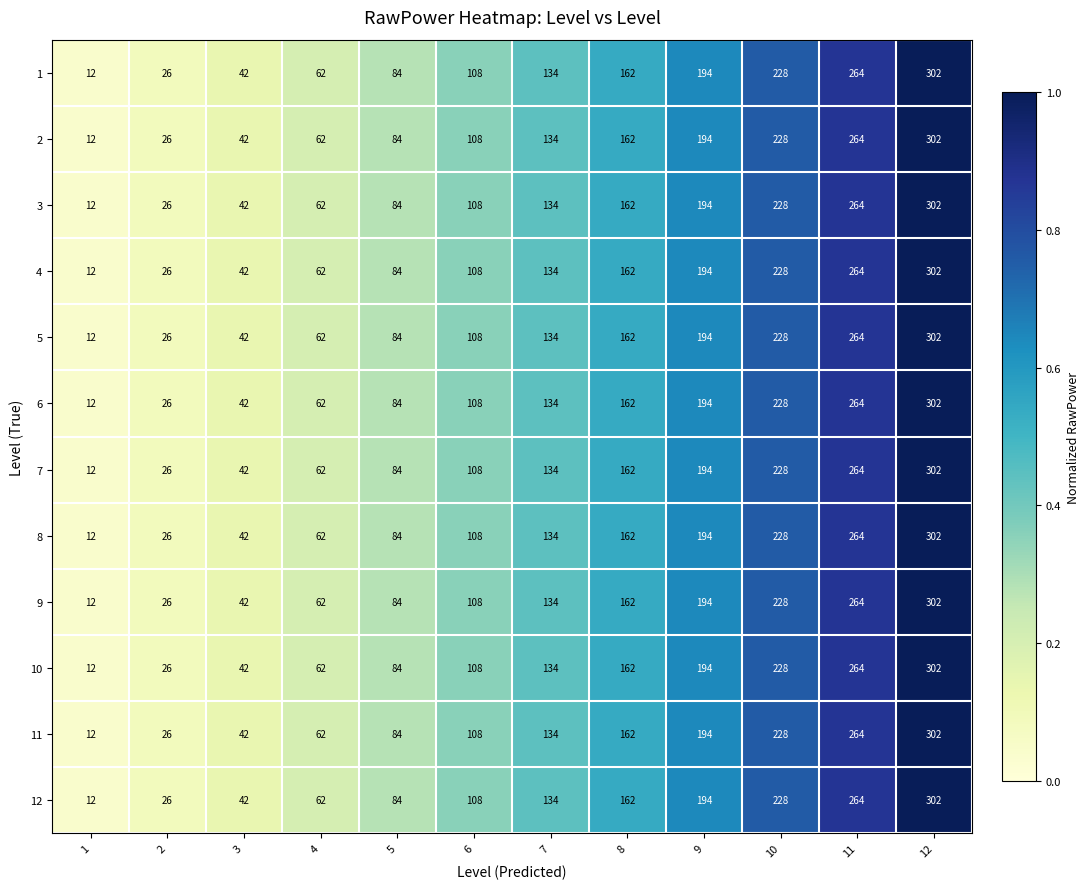

What is the total value across all series at 3?

504